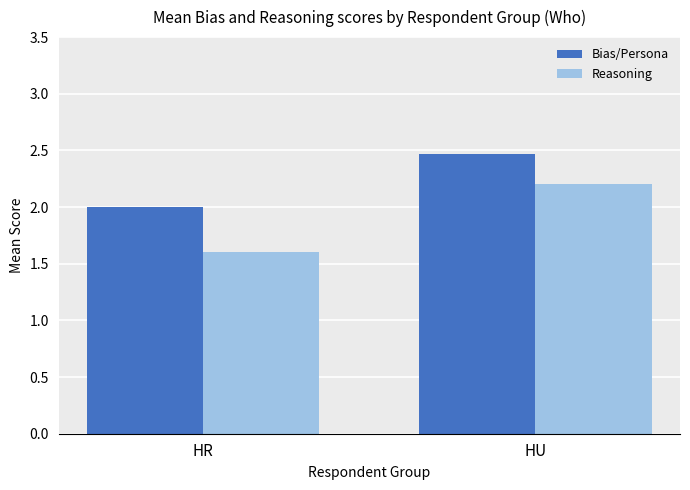

What is the smallest value displayed?

1.6